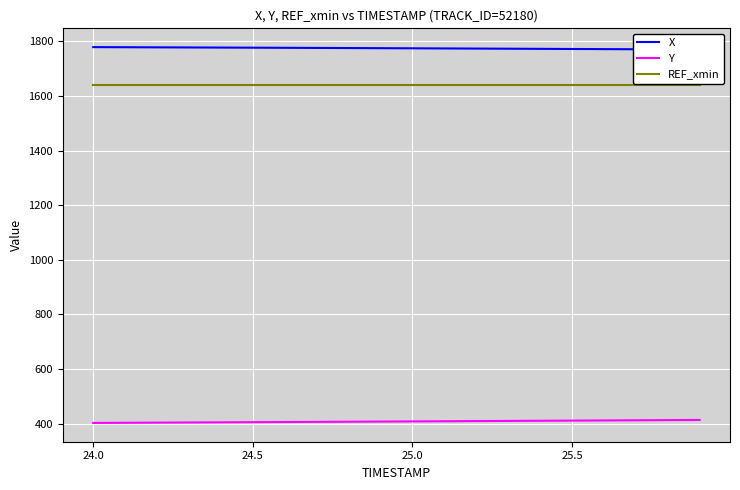

How many lines are shown in the chart?

3